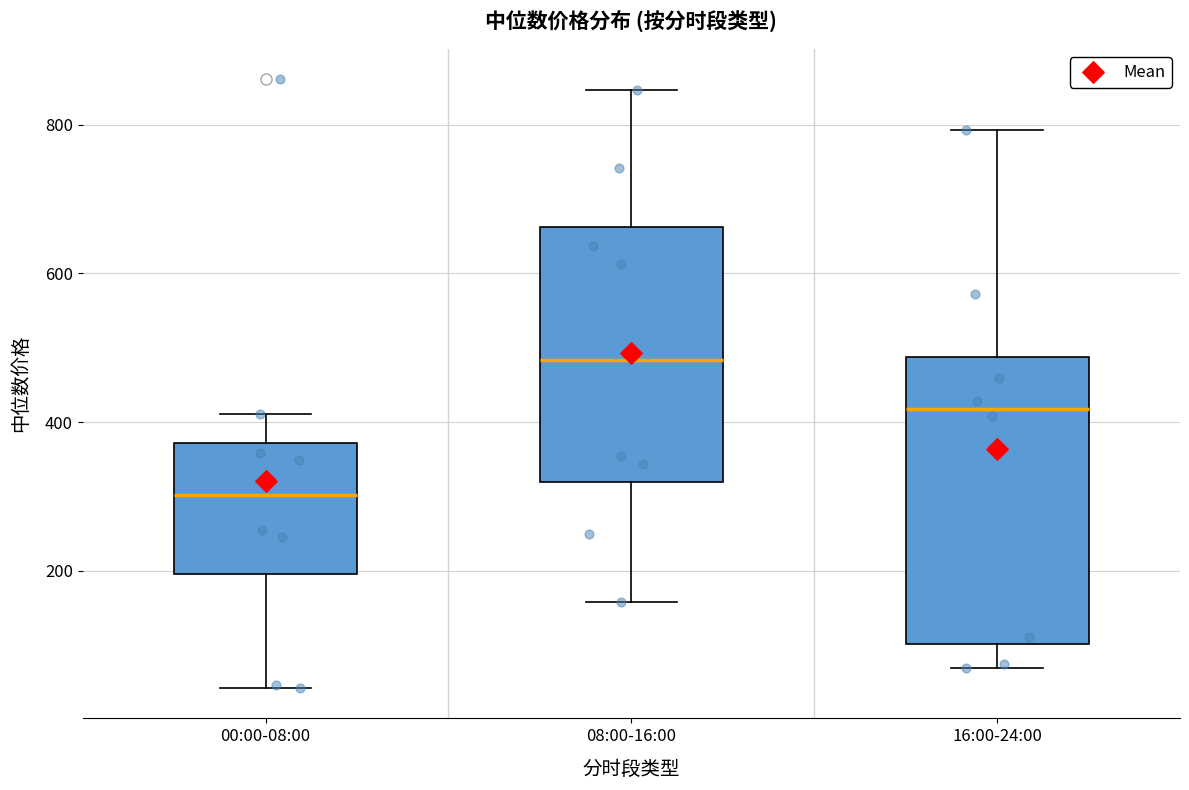

Reading left to right, read every box against the y-axis: the position of its median line, the range the box covers, and the ends of its whiskers. The values are not printed on the chart, so give them approximately, as read against the axis.

00:00-08:00: median 300, box 200 to 380, whiskers 40 to 420
08:00-16:00: median 480, box 320 to 660, whiskers 160 to 840
16:00-24:00: median 420, box 100 to 480, whiskers 60 to 800